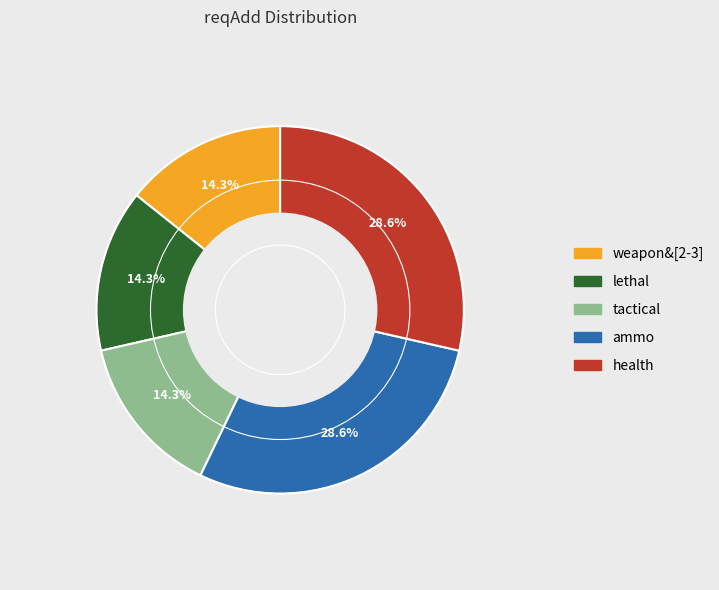

Is there a majority slice in this chart?

No